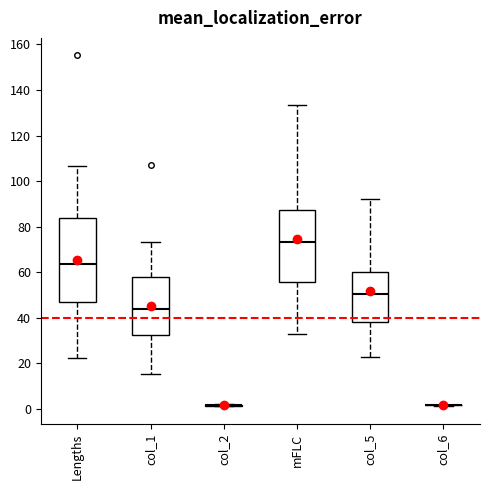

Which box is the tallest, from its lower edge to its upper edge?

Lengths